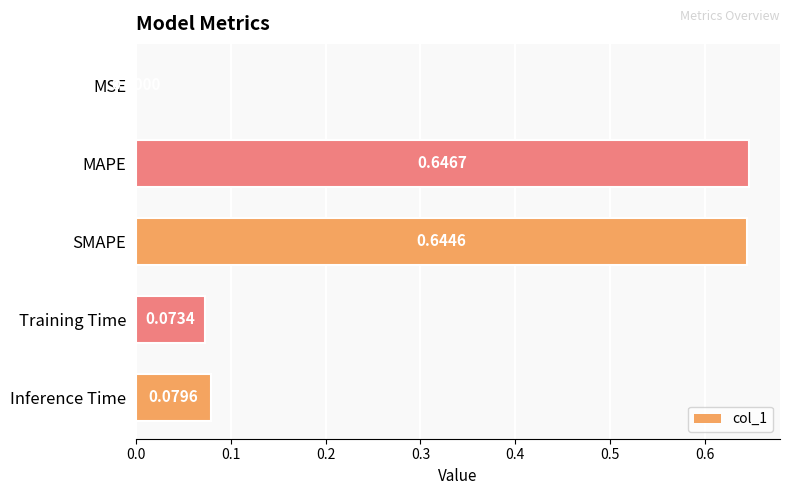

What is the sum of all values?

1.4